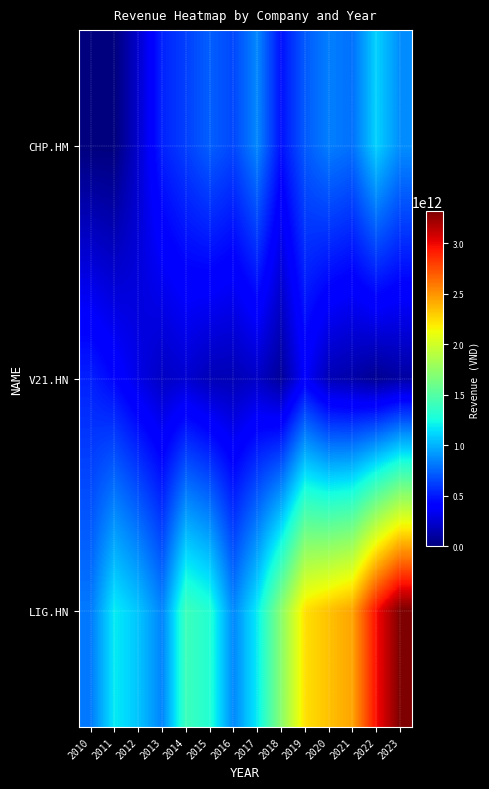

How many distinct data groups are displayed?

3